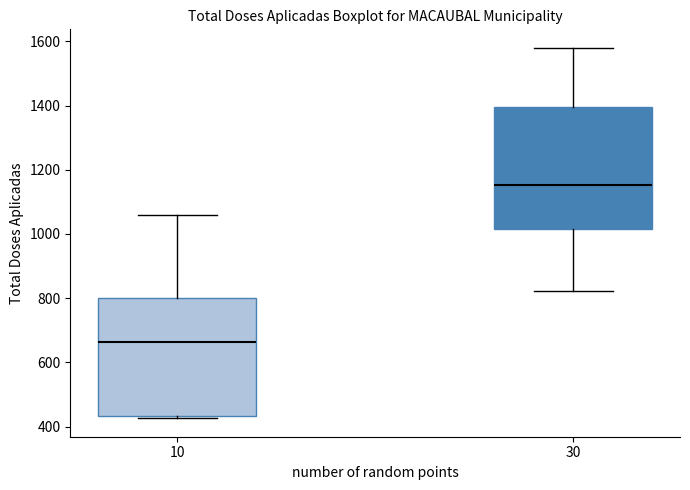

Reading left to right, transcribe this box plot: for each box, give where its median line is, the range the box spans, and where its two whiskers end, as read against the y-axis. The values are not printed on the chart, so give them approximately, as read against the axis.

10: median 660, box 440 to 800, whiskers 420 to 1060
30: median 1160, box 1020 to 1400, whiskers 820 to 1580